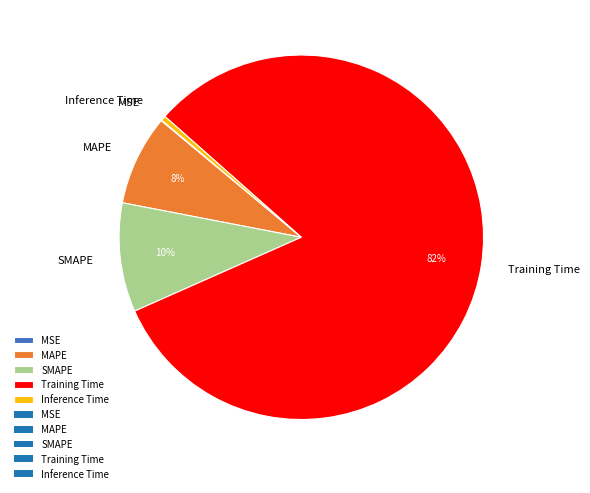

What percentage is the Training Time slice, to the nearest percent?

82%